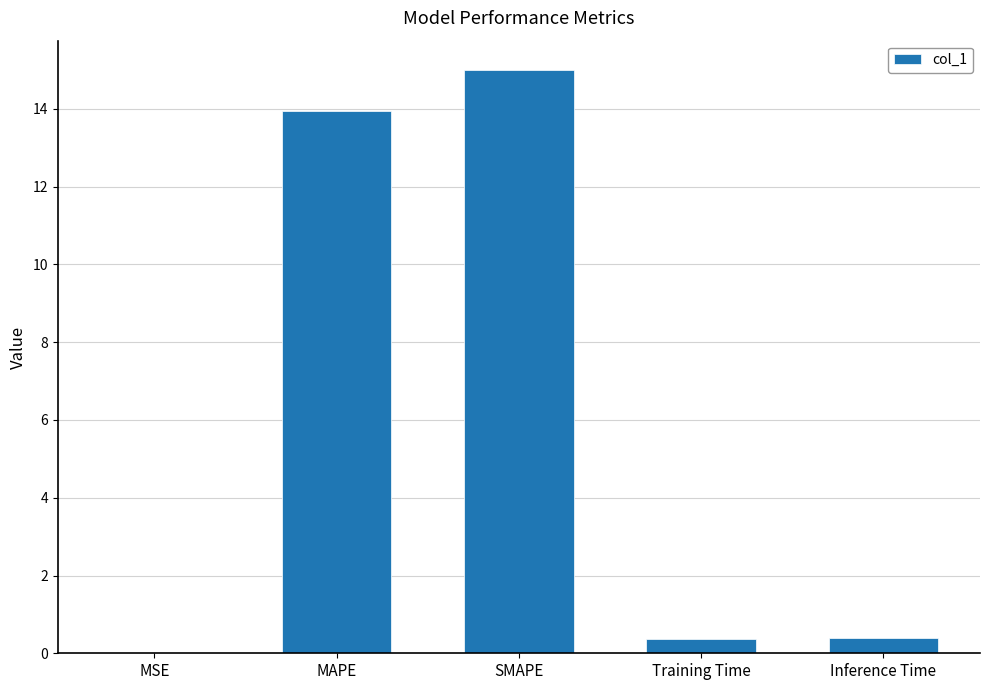

The chart shows a value of 0.4 at Training Time. True or false?

True